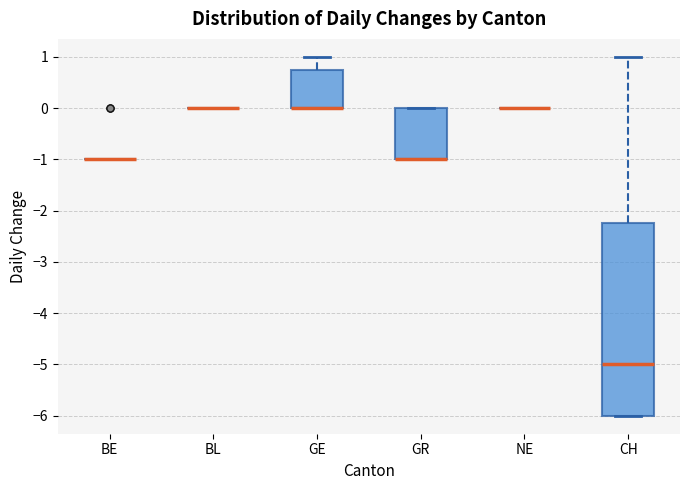

Where is the lower edge of the box for CH on the y-axis? The values are not printed on the chart, so give them approximately, as read against the axis.

-6.0